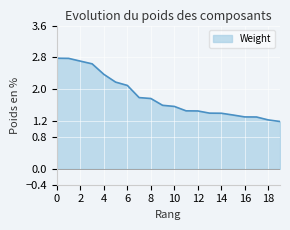

What is the greatest value displayed?

2.8